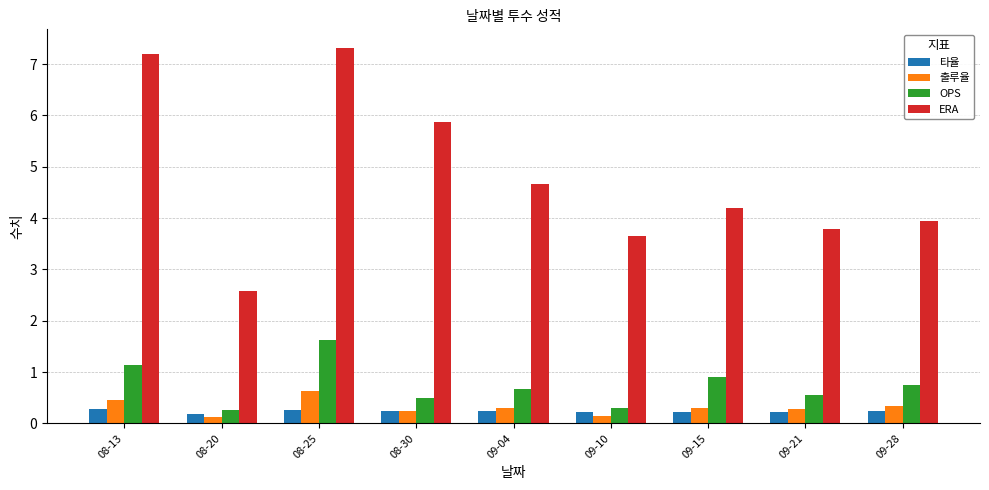

What is the sum of all OPS values?

6.7